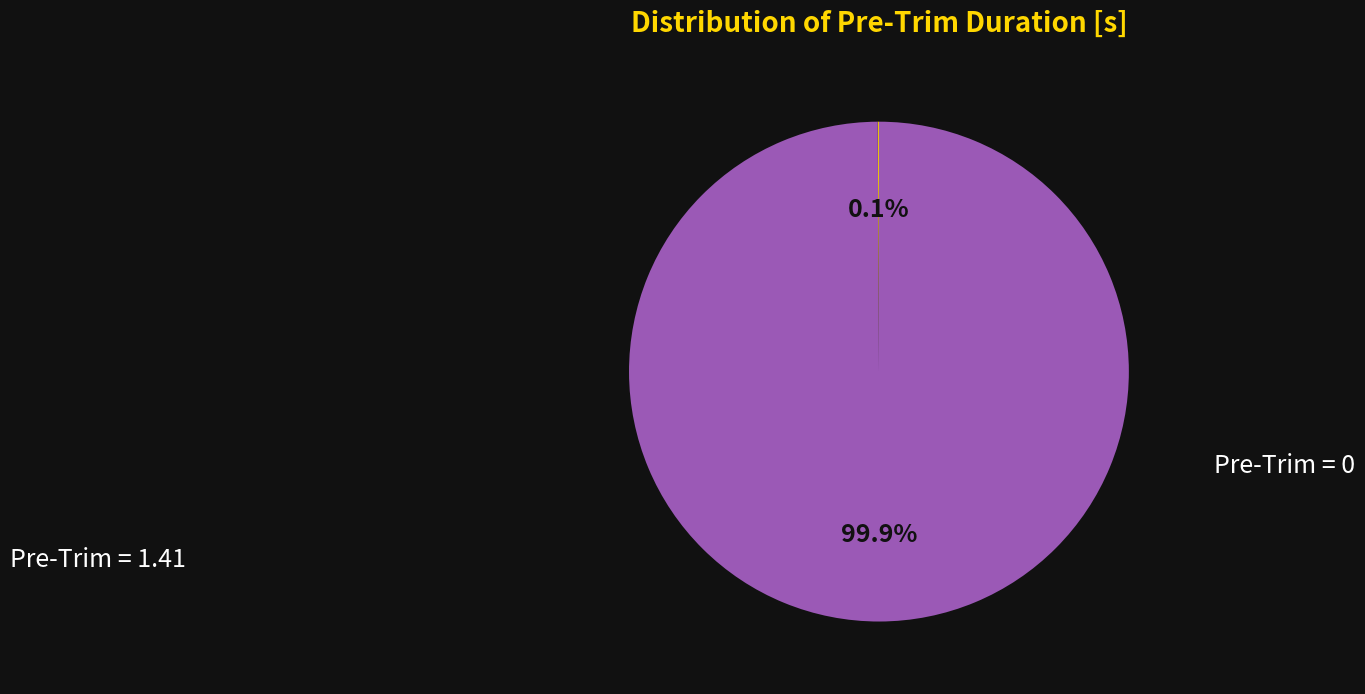

Is there any slice that represents more than half of the pie?

Yes